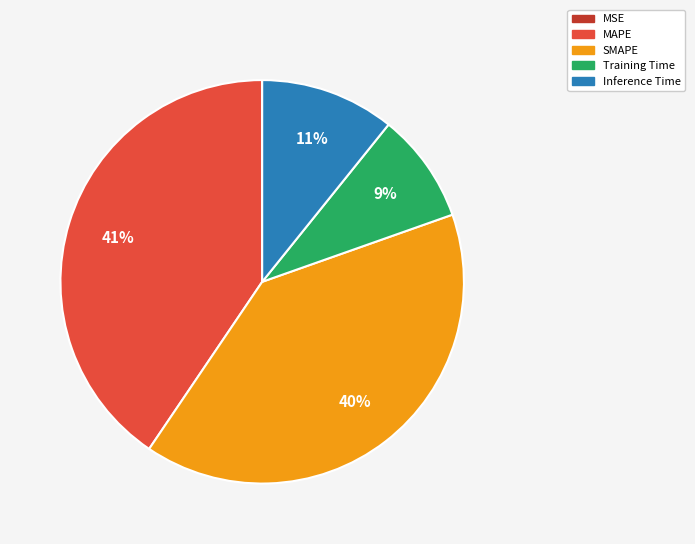

To the nearest percent, what percentage of the pie is MAPE?

41%